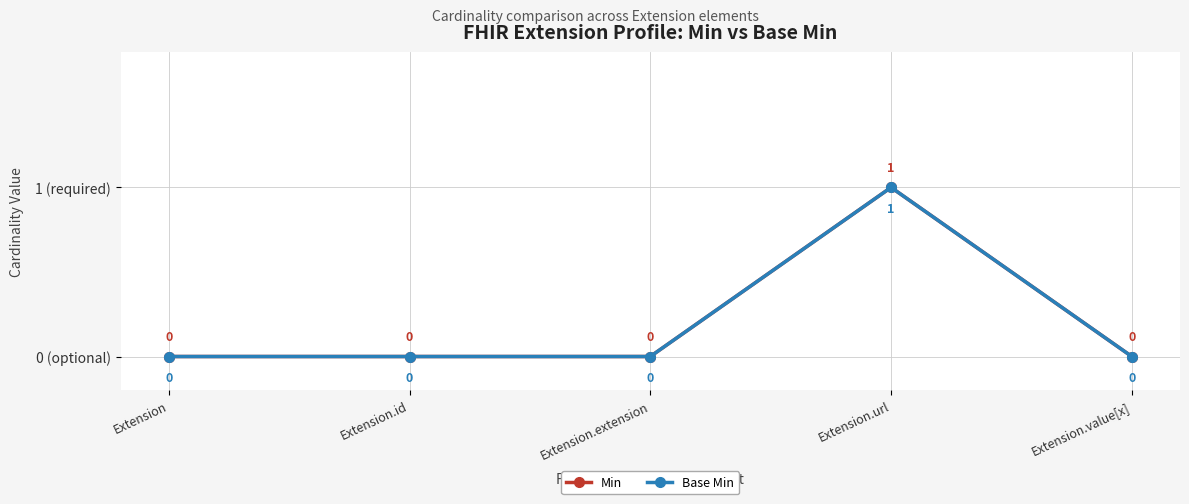

True or false: Base Min has more than 2 points higher than both neighbors.

False